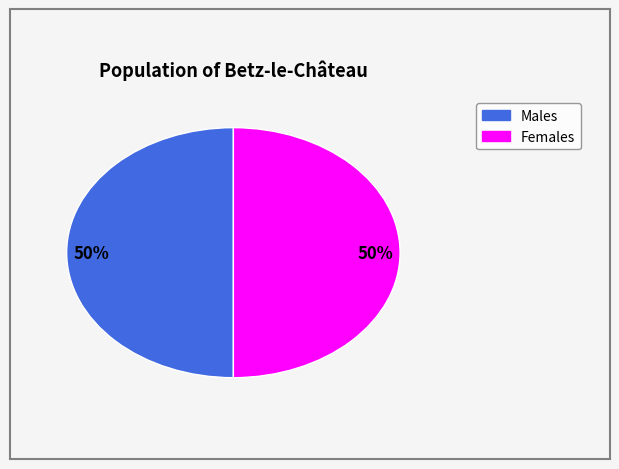

To the nearest percent, what is the average slice percentage?

50%